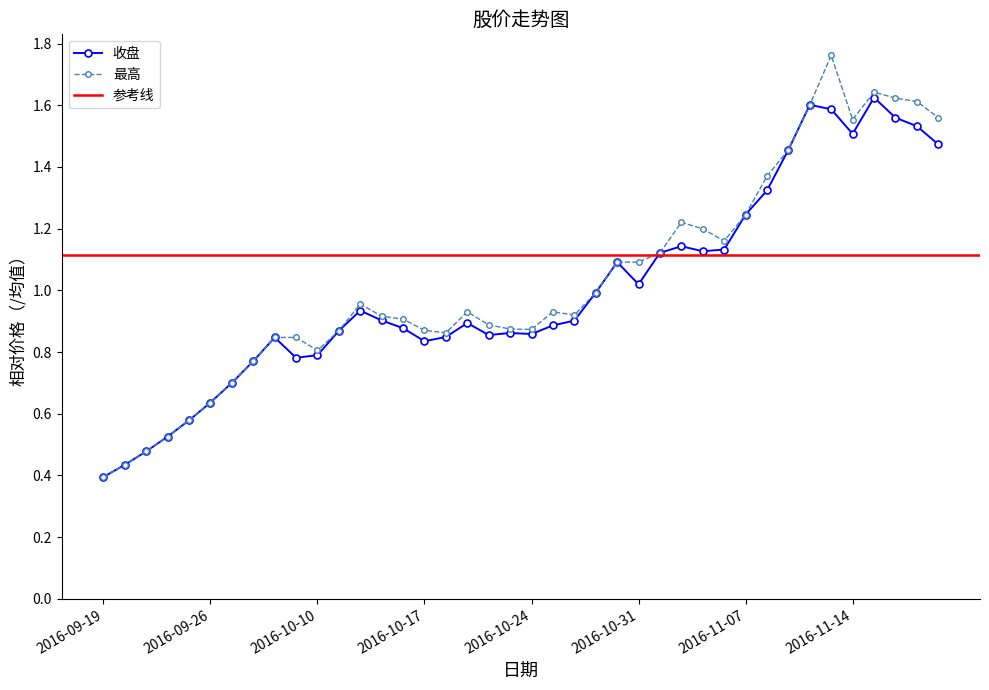

Reading right to left, transcribe all the data shown in this chart.

收盘: 2016-11-18=1.5	2016-11-17=1.5	2016-11-16=1.6	2016-11-15=1.6	2016-11-14=1.5	2016-11-11=1.6	2016-11-10=1.6	2016-11-09=1.5	2016-11-08=1.3	2016-11-07=1.2	2016-11-04=1.1	2016-11-03=1.1	2016-11-02=1.1	2016-11-01=1.1	2016-10-31=1.0	2016-10-28=1.1	2016-10-27=1.0	2016-10-26=0.9	2016-10-25=0.9	2016-10-24=0.9	2016-10-21=0.9	2016-10-20=0.9	2016-10-19=0.9	2016-10-18=0.8	2016-10-17=0.8	2016-10-14=0.9	2016-10-13=0.9	2016-10-12=0.9	2016-10-11=0.9	2016-10-10=0.8	2016-09-30=0.8	2016-09-29=0.8	2016-09-28=0.8	2016-09-27=0.7	2016-09-26=0.6	2016-09-23=0.6	2016-09-22=0.5	2016-09-21=0.5	2016-09-20=0.4	2016-09-19=0.4
最高: 2016-11-18=1.6	2016-11-17=1.6	2016-11-16=1.6	2016-11-15=1.6	2016-11-14=1.6	2016-11-11=1.8	2016-11-10=1.6	2016-11-09=1.5	2016-11-08=1.4	2016-11-07=1.2	2016-11-04=1.2	2016-11-03=1.2	2016-11-02=1.2	2016-11-01=1.1	2016-10-31=1.1	2016-10-28=1.1	2016-10-27=1.0	2016-10-26=0.9	2016-10-25=0.9	2016-10-24=0.9	2016-10-21=0.9	2016-10-20=0.9	2016-10-19=0.9	2016-10-18=0.9	2016-10-17=0.9	2016-10-14=0.9	2016-10-13=0.9	2016-10-12=1.0	2016-10-11=0.9	2016-10-10=0.8	2016-09-30=0.8	2016-09-29=0.8	2016-09-28=0.8	2016-09-27=0.7	2016-09-26=0.6	2016-09-23=0.6	2016-09-22=0.5	2016-09-21=0.5	2016-09-20=0.4	2016-09-19=0.4